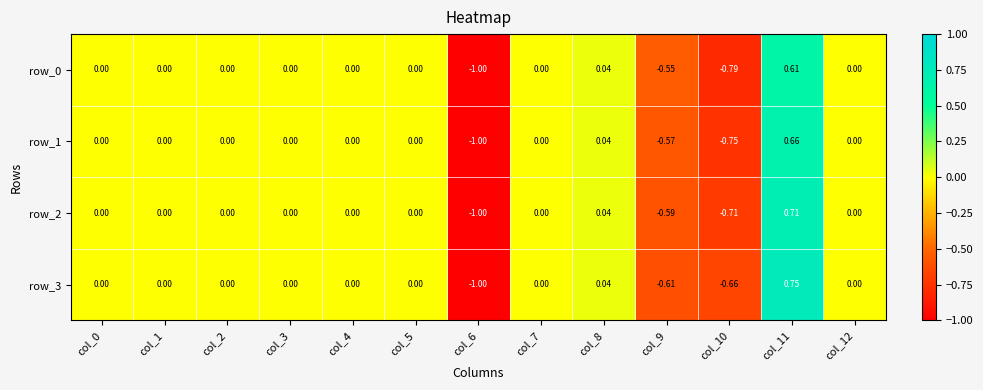

Is the value of row_0 at col_0 greater than the value of row_3 at col_11?

No